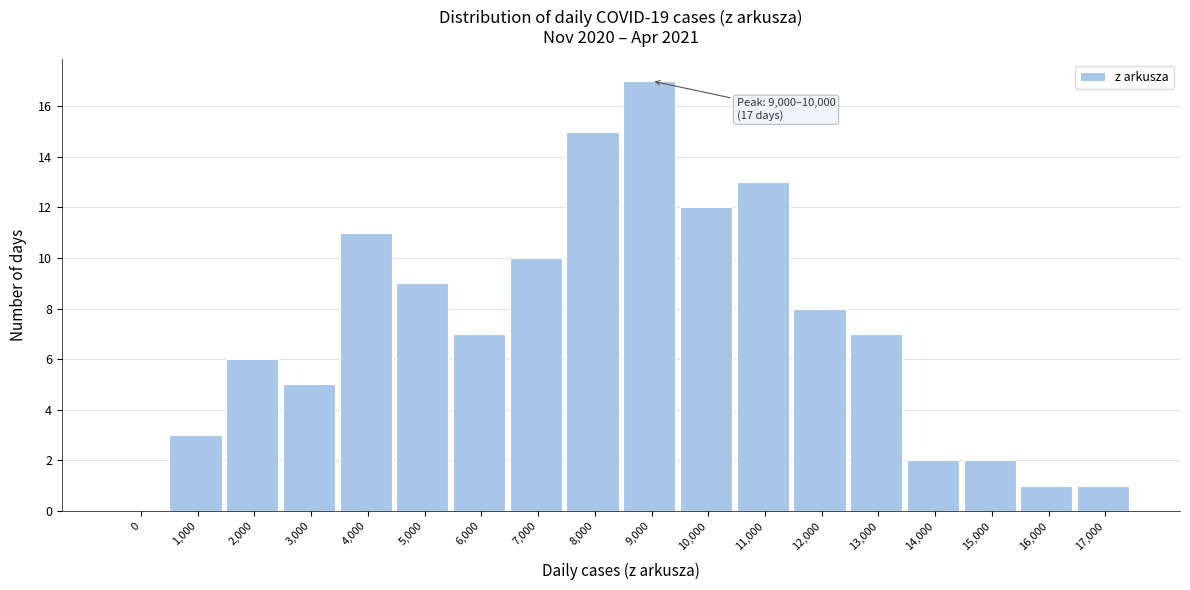

Reading left to right, transcribe all the data shown in this chart.

0=0	1,000=3	2,000=6	3,000=5	4,000=11	5,000=9	6,000=7	7,000=10	8,000=15	9,000=17	10,000=12	11,000=13	12,000=8	13,000=7	14,000=2	15,000=2	16,000=1	17,000=1